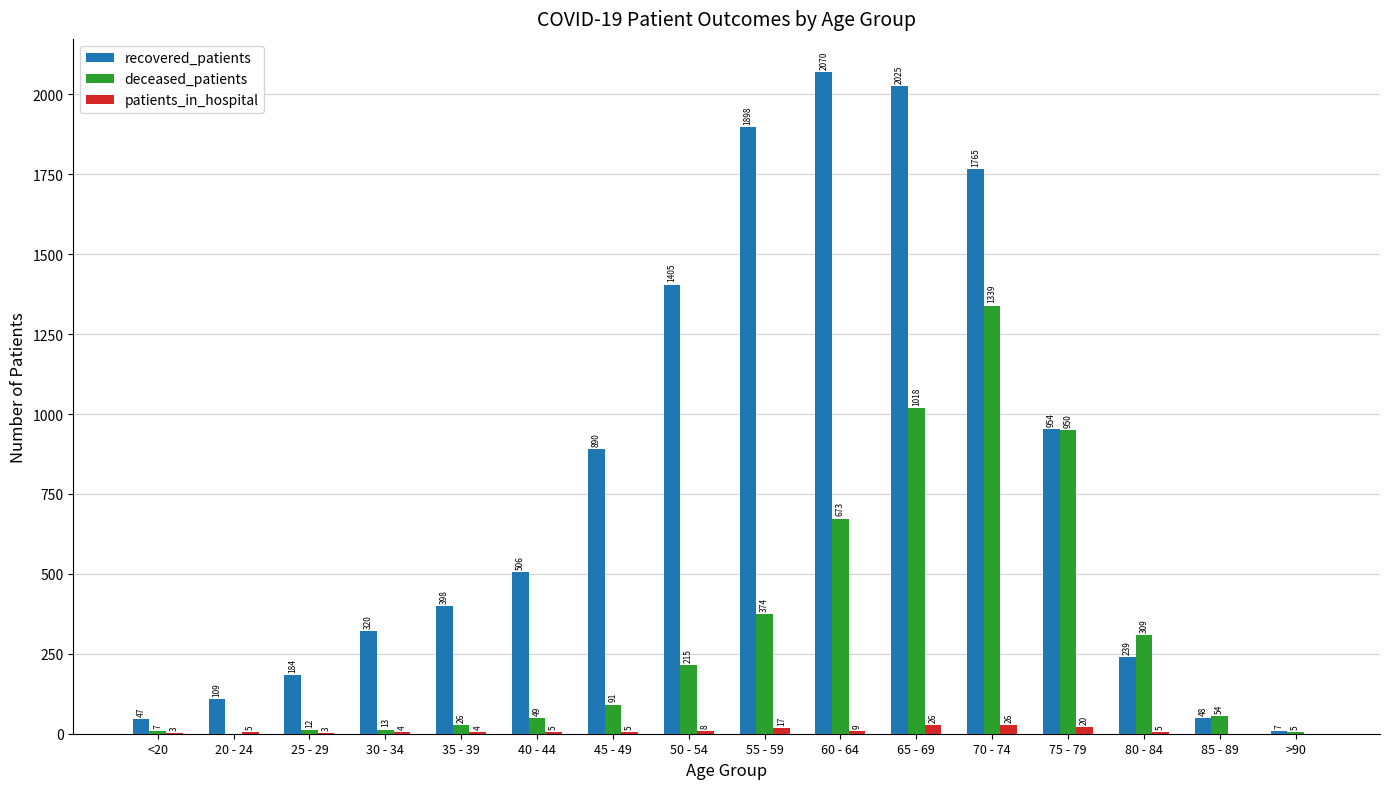

What is the greatest value displayed?

2070